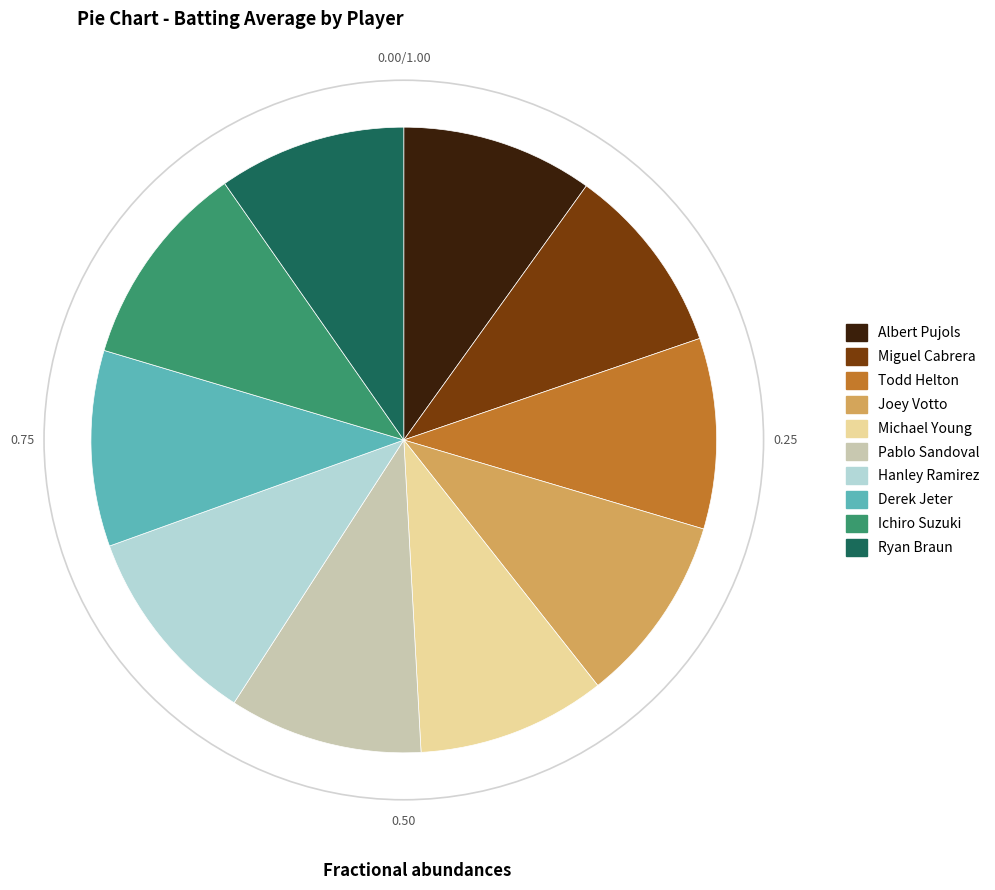

Do Albert Pujols and Pablo Sandoval together represent more than half of the pie?

No